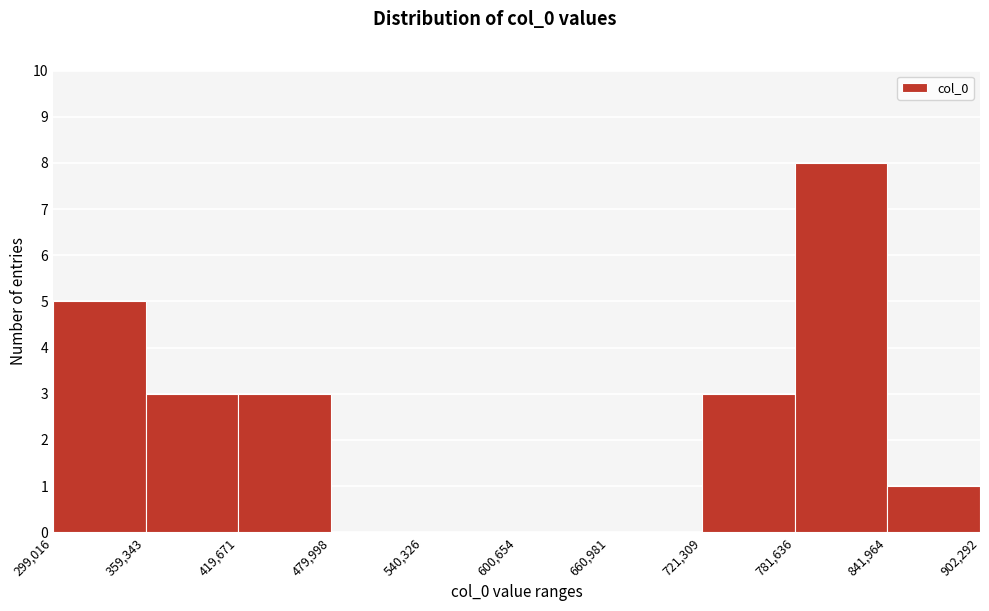

Over which range of the x-axis is the bar tallest?

781,636 to 841,964